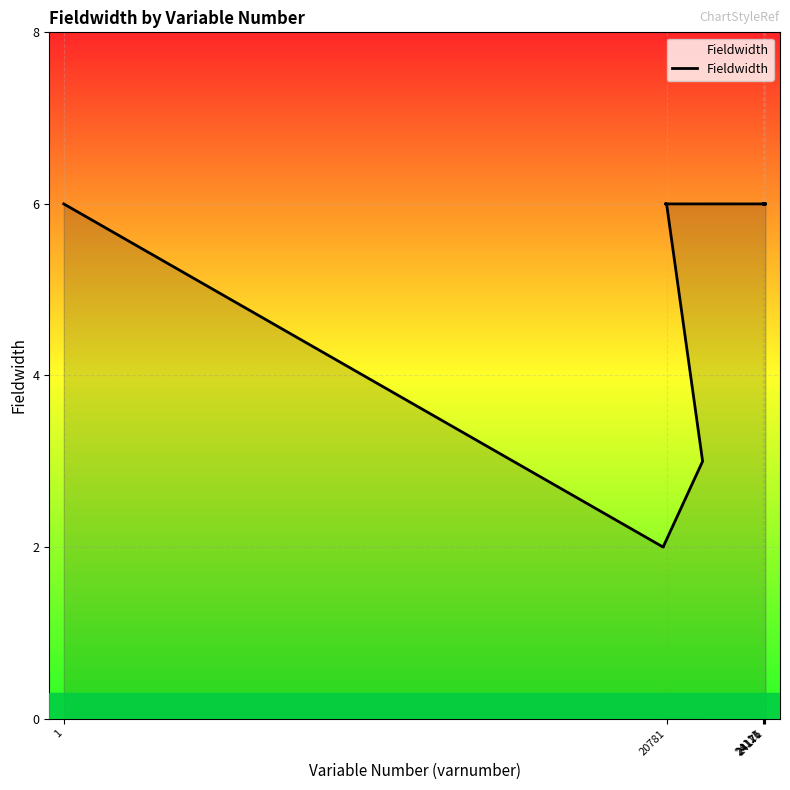

Reading left to right, what are all the values shown in this chart?

6	2	2	3	6	6	6	6	6	6	6	6	6	6	6	6	6	6	6	6